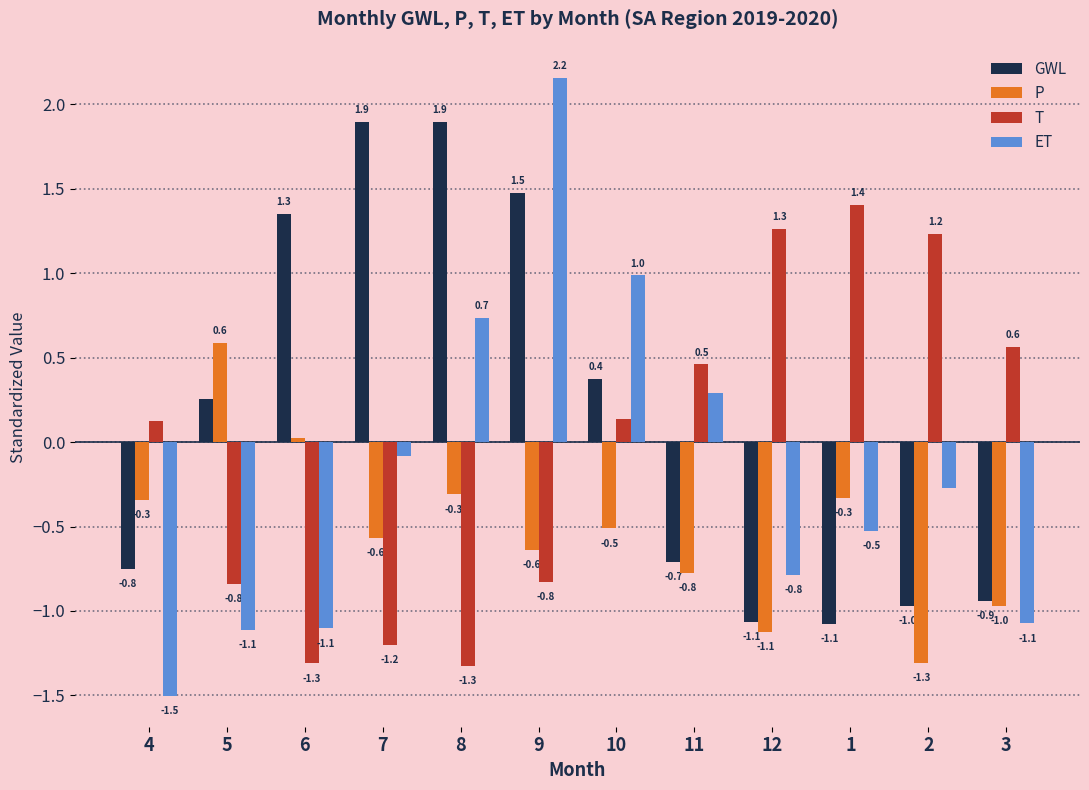

What is the smallest value displayed?

-1.5